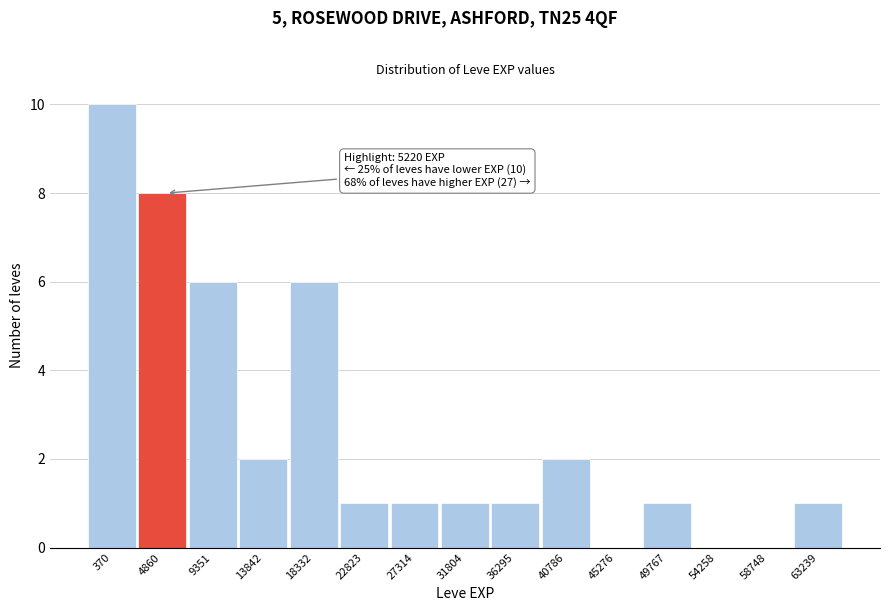

Reading right to left, transcribe all the data shown in this chart.

63239=1	58748=0	54258=0	49767=1	45276=0	40786=2	36295=1	31804=1	27314=1	22823=1	18332=6	13842=2	9351=6	4860=8	370=10